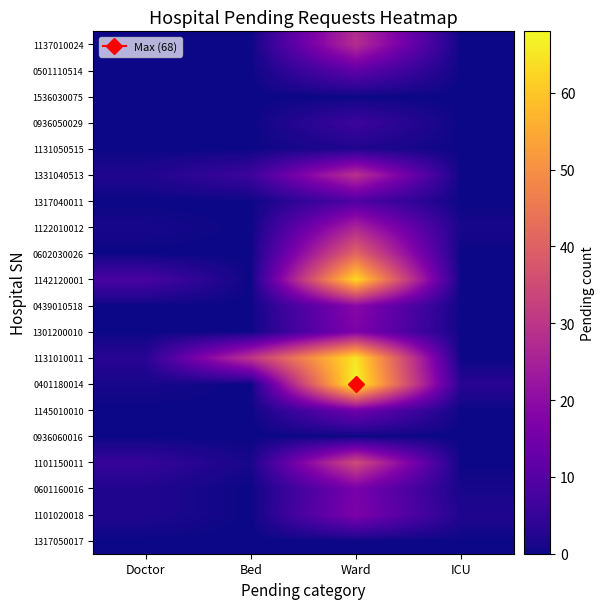

Rank the series by their maximum value, from lowest to highest.

1317050017, 0936060016, 1536030075, 1131050515, 0936050029, 1317040011, 0501110514, 1145010010, 0601160016, 1101020018, 1301200010, 0439010518, 1122010012, 1137010024, 1331040513, 1101150011, 0602030026, 1142120001, 1131010011, 0401180014